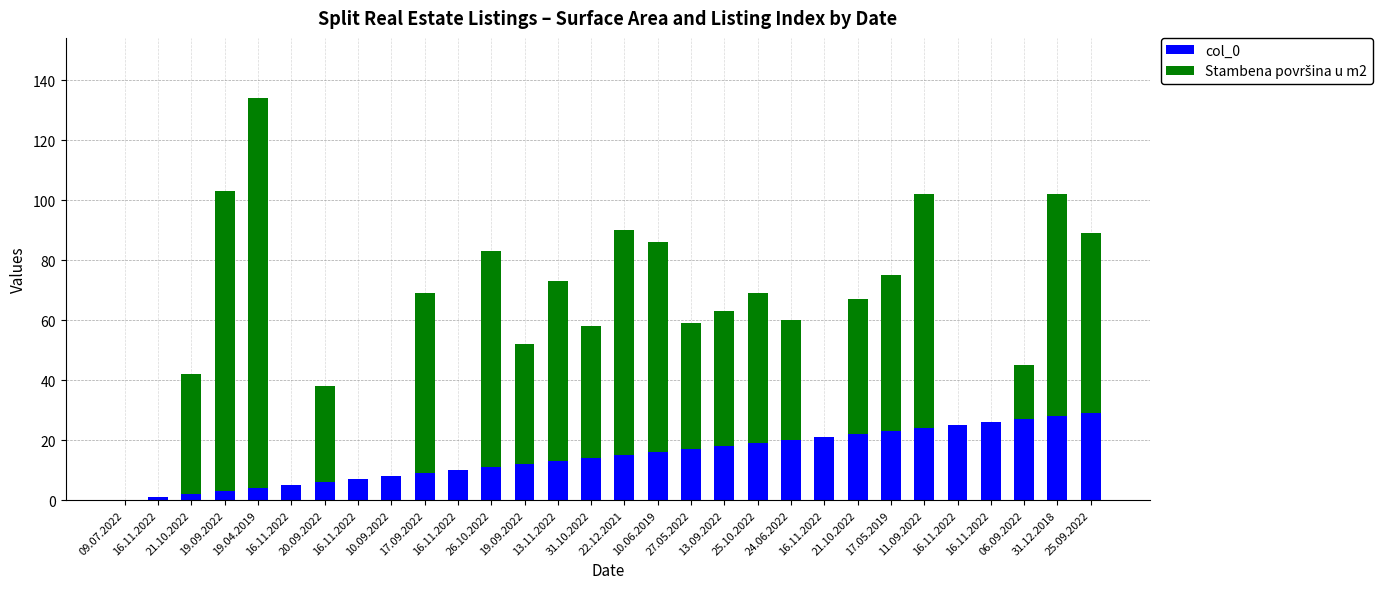

How many series are shown in this chart?

2